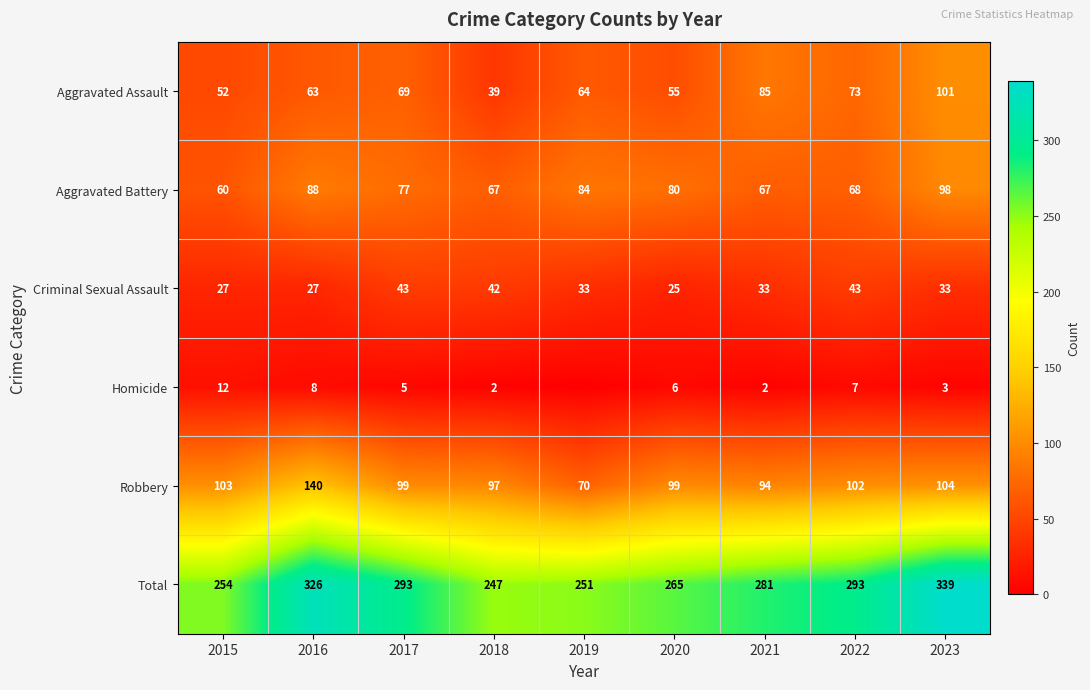

At which label does Robbery first exceed 99?

2015